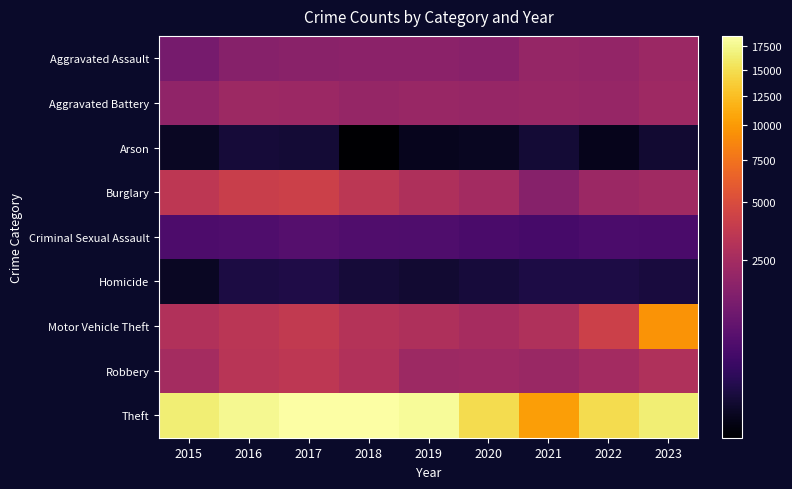

At 2023, list the series in order from largest to smallest.

Theft, Motor Vehicle Theft, Robbery, Burglary, Aggravated Battery, Aggravated Assault, Criminal Sexual Assault, Homicide, Arson